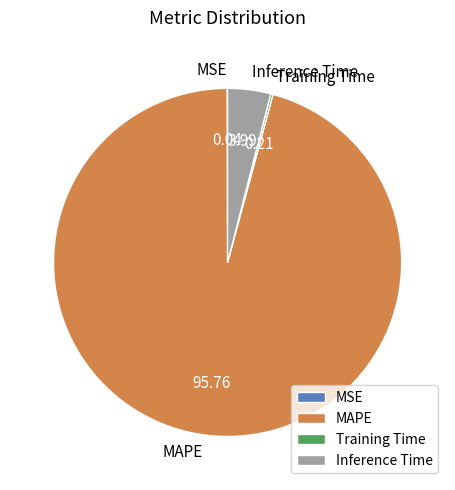

Which has a higher value, MAPE or Inference Time?

MAPE